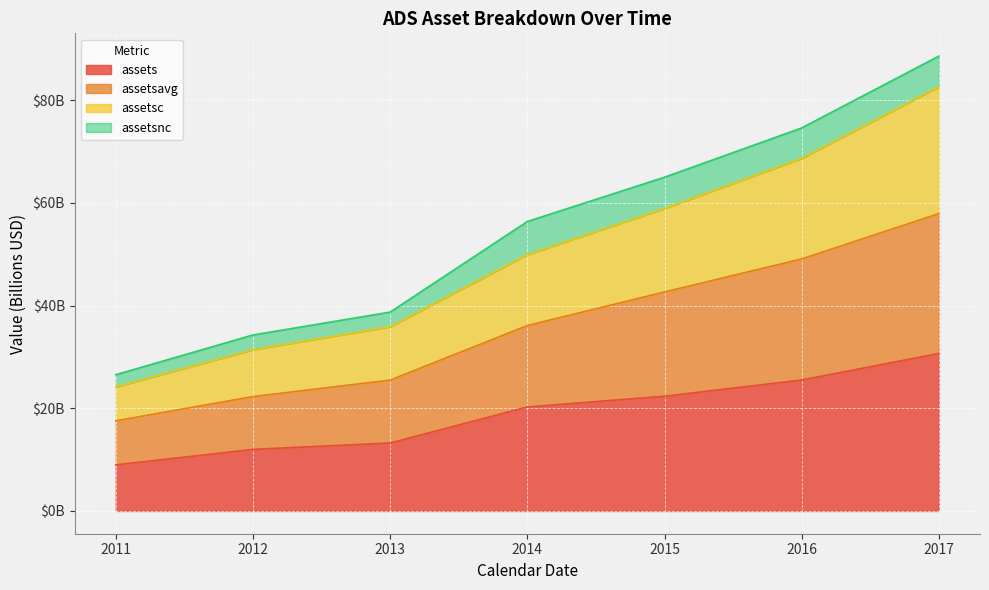

Read the assets value at 2016.

25.5